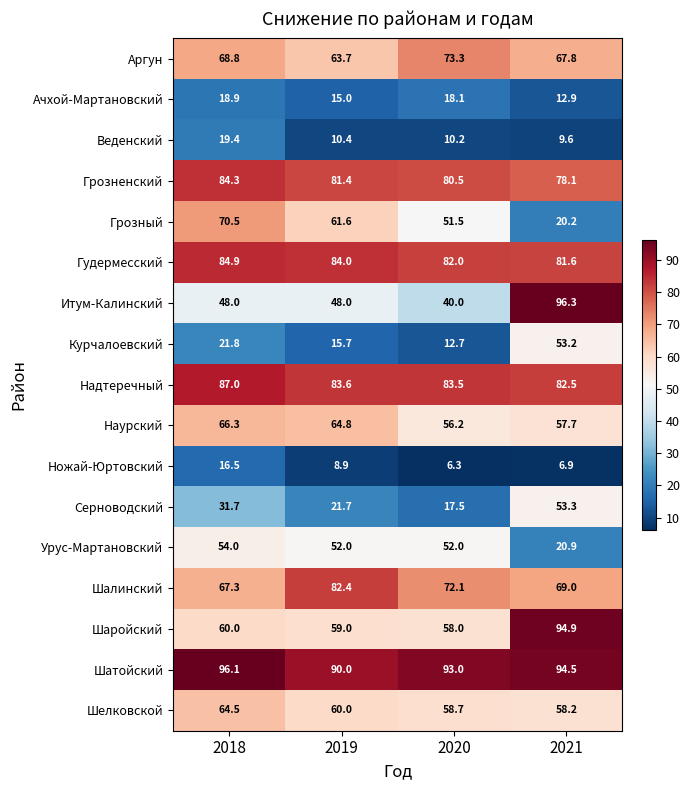

How many data points does each series have?

4